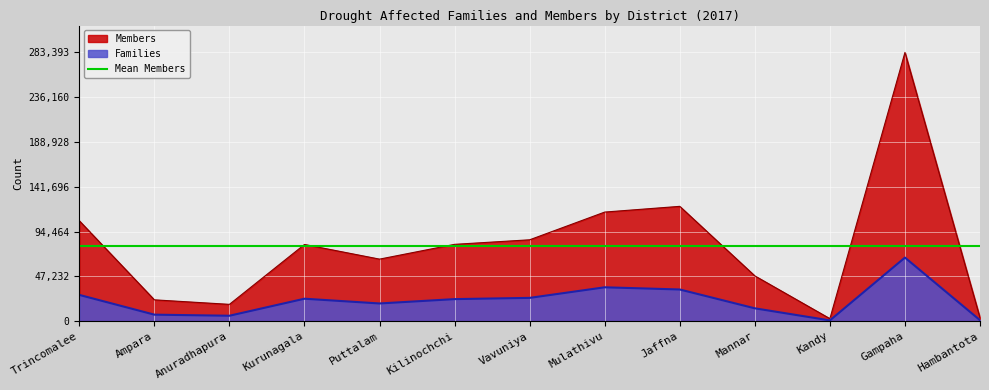

What is the difference between the Members values at Kilinochchi and Jaffna?

40076